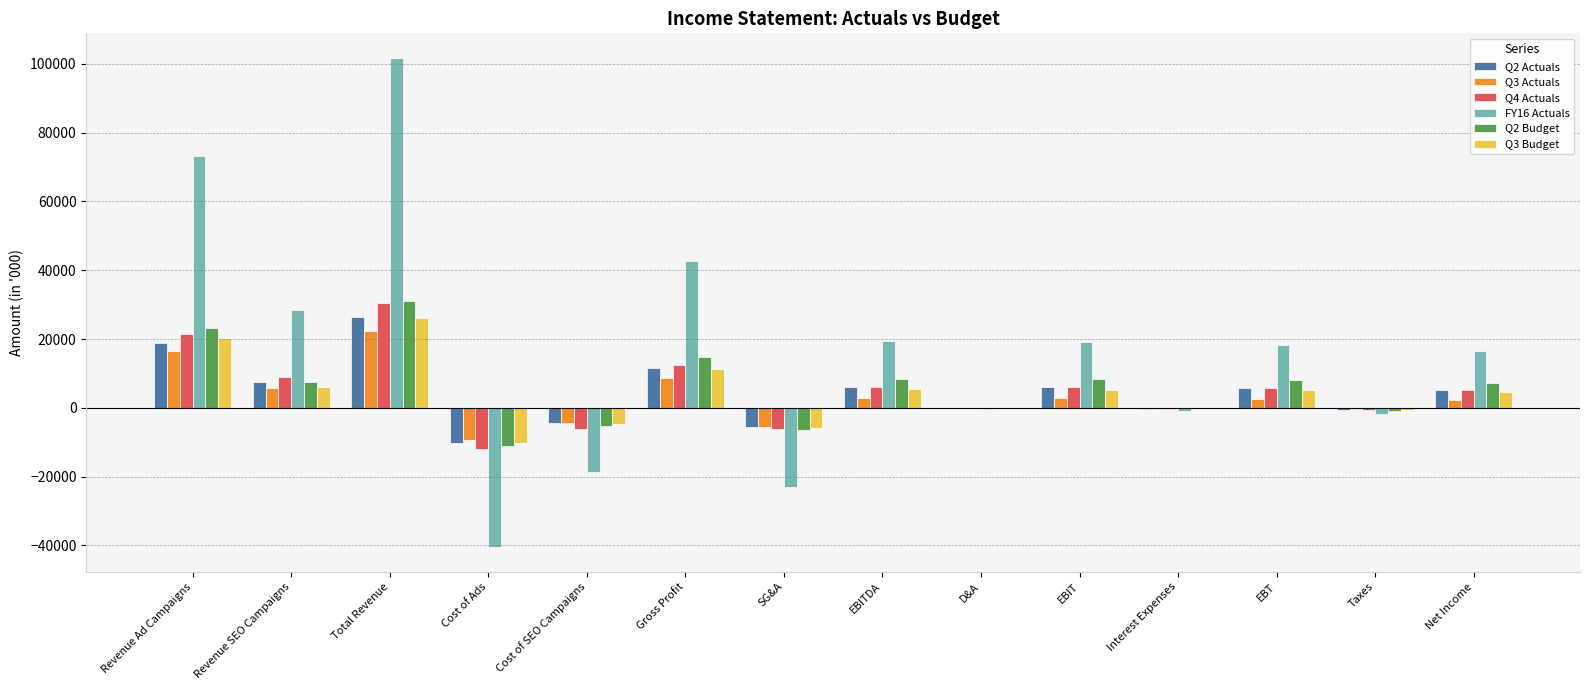

True or false: FY16 Actuals has a value of 162991.0 at Total Revenue.

False